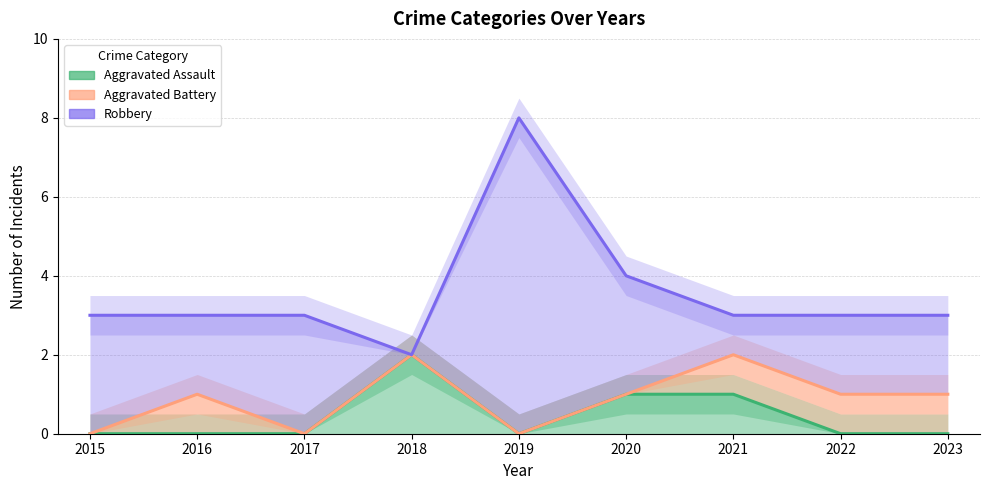

At which category is the sum across all series the highest?

2019